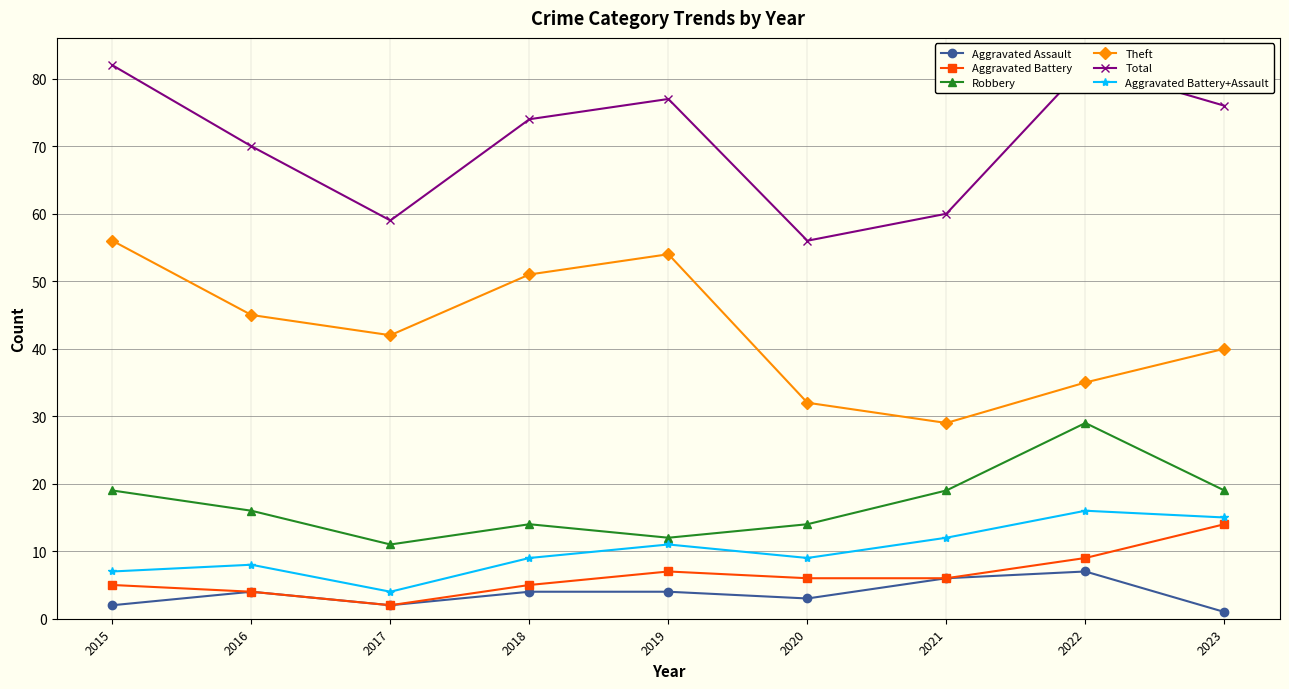

Is it true that Aggravated Assault equals 6 at 2021?

True